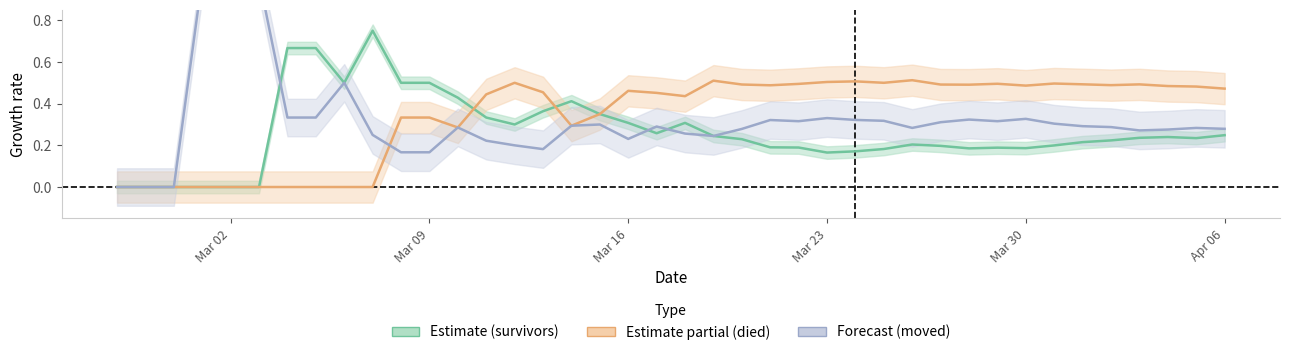

What is the maximum value for died?

0.5